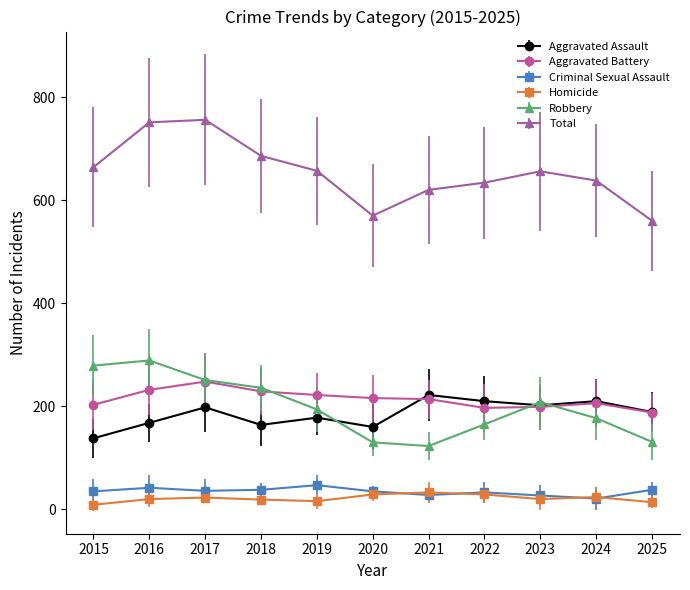

Which series has the largest total across all categories?

Total